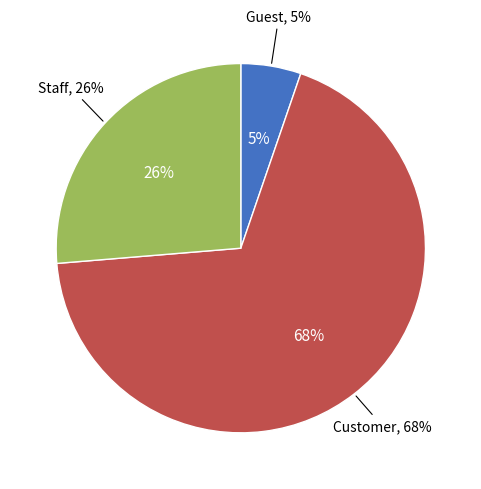

Do Staff and Guest together represent more than half of the pie?

No